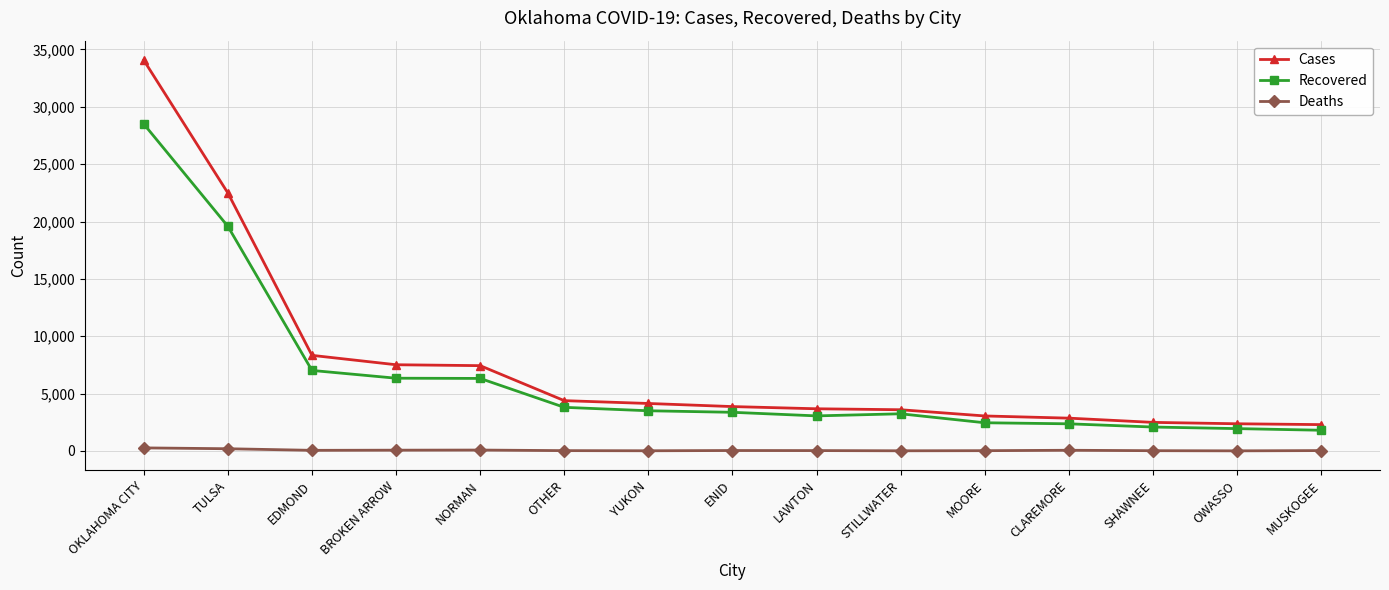

At how many categories does at least one series exceed 17411?

2